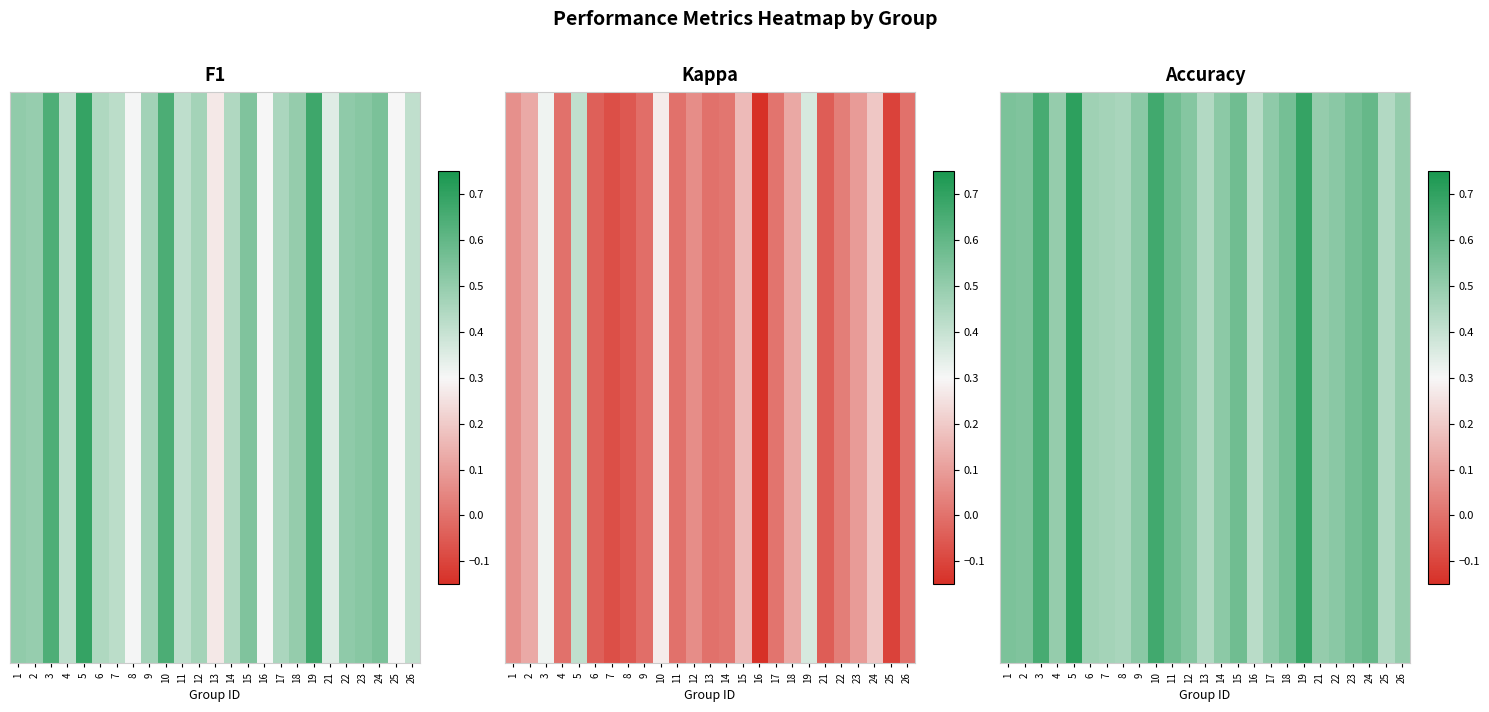

Which label corresponds to the smallest value in the chart?

16